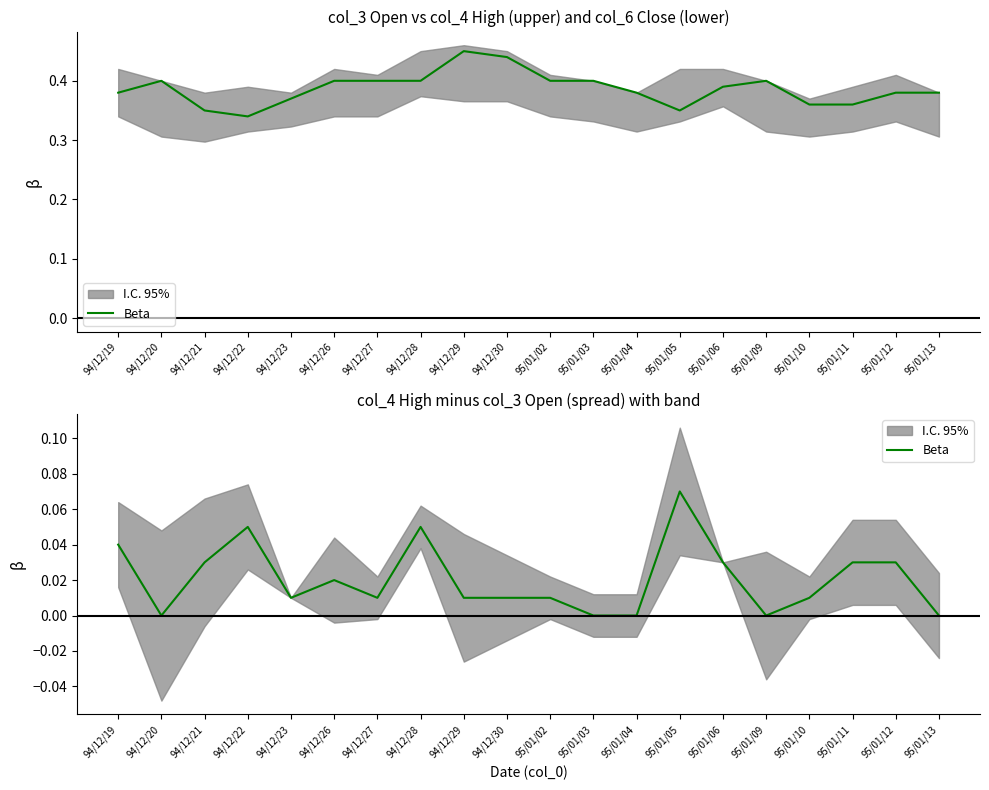

Does the chart have visible grid lines?

No